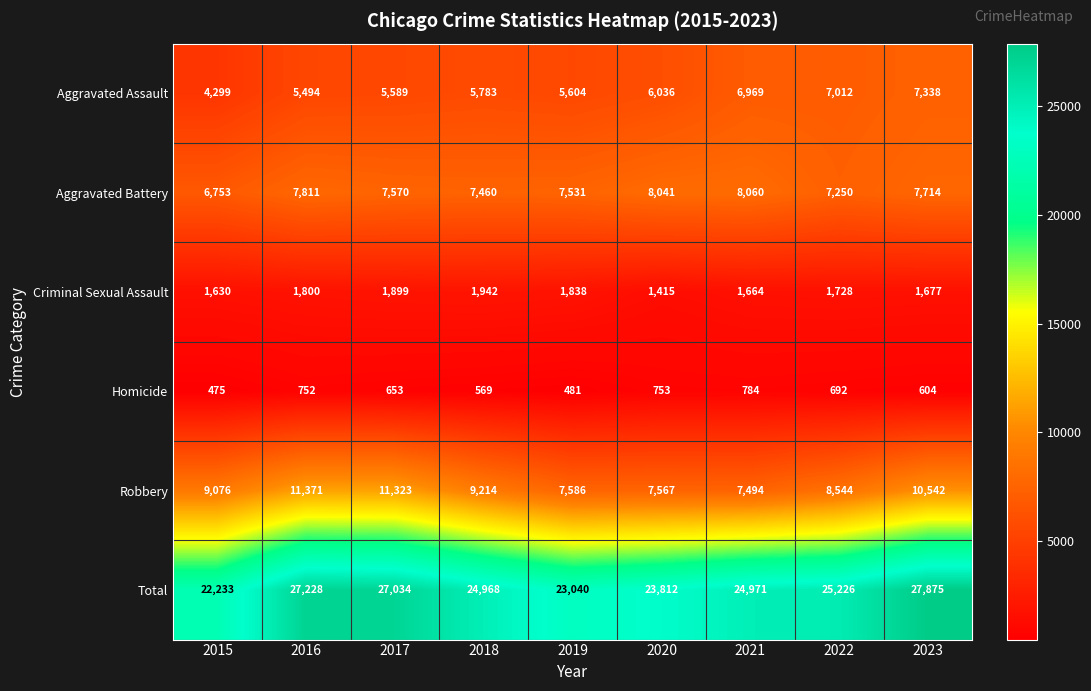

The Aggravated Battery series shows 10874 at 2023. True or false?

False